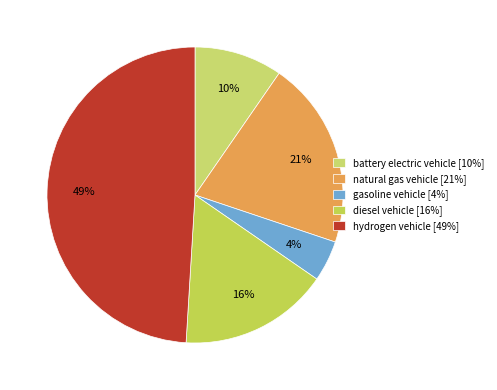

How many segments does this pie chart have?

5